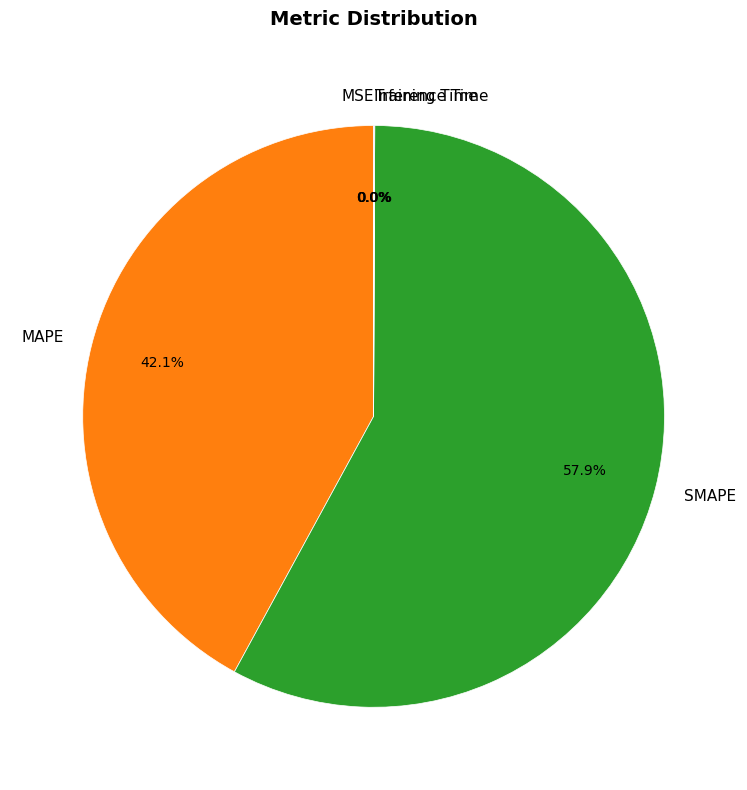

Approximately how many times larger is the value at MAPE compared to SMAPE?

0.7